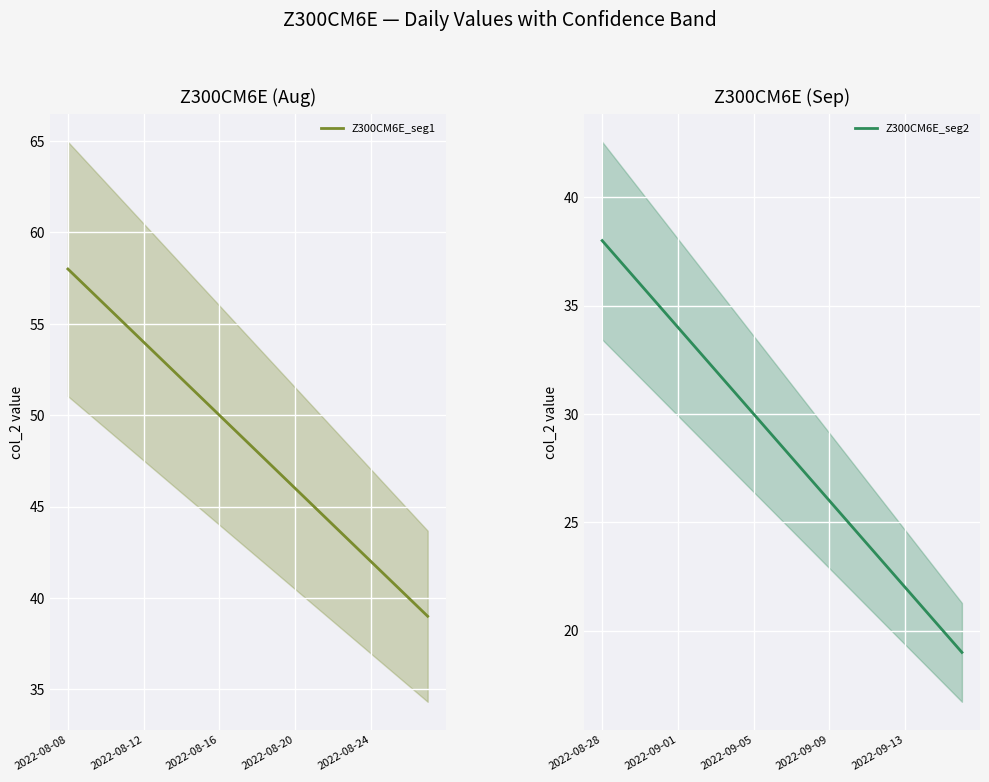

Does the chart display data point markers on the line(s)?

No